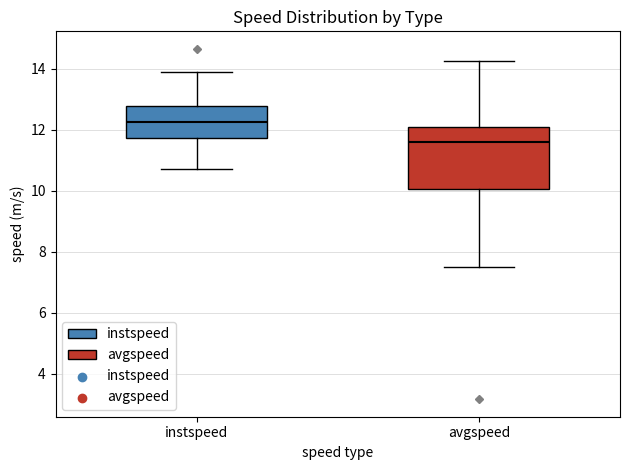

Reading left to right, read every box against the y-axis: the position of its median line, the range the box covers, and the ends of its whiskers. The values are not printed on the chart, so give them approximately, as read against the axis.

instspeed: median 12.2, box 11.8 to 12.8, whiskers 10.8 to 13.8
avgspeed: median 11.6, box 10.0 to 12.2, whiskers 7.4 to 14.2